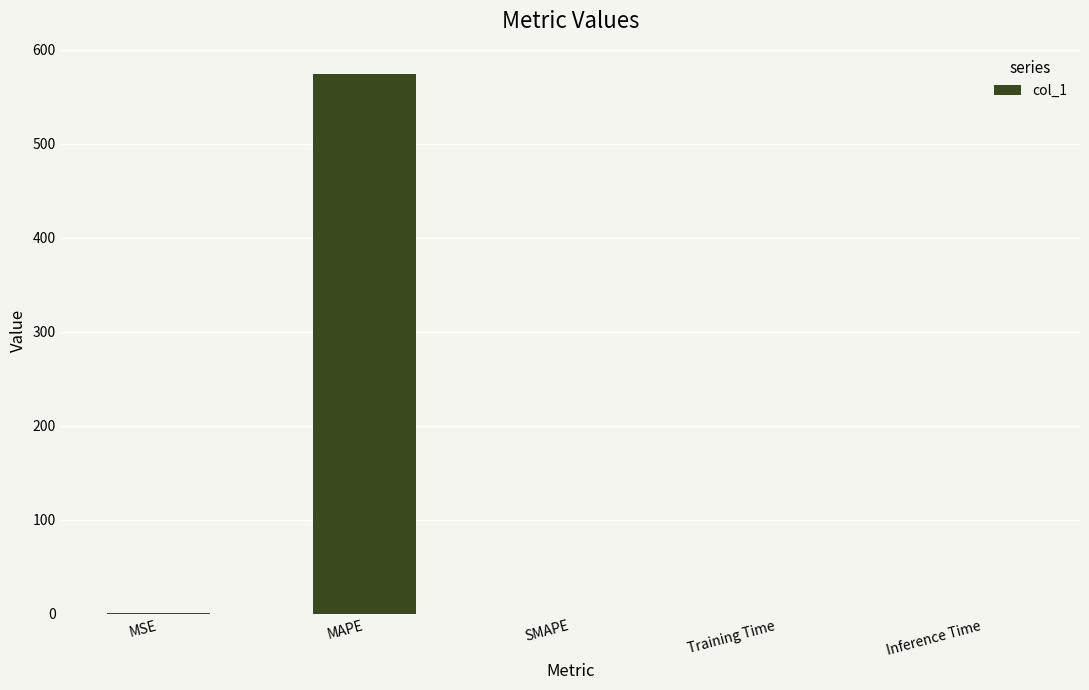

Are the bars grouped side by side (vs. stacked)?

No